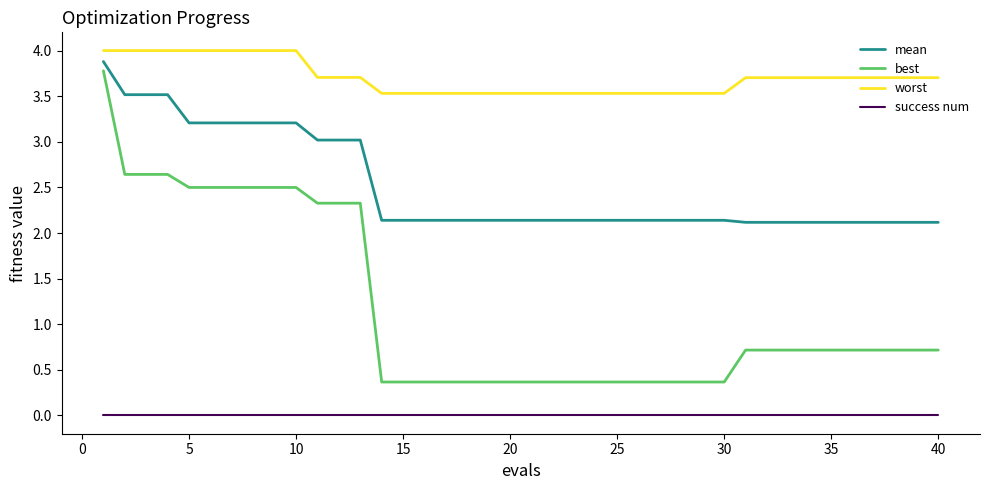

True or false: mean and best intersect in this chart.

False